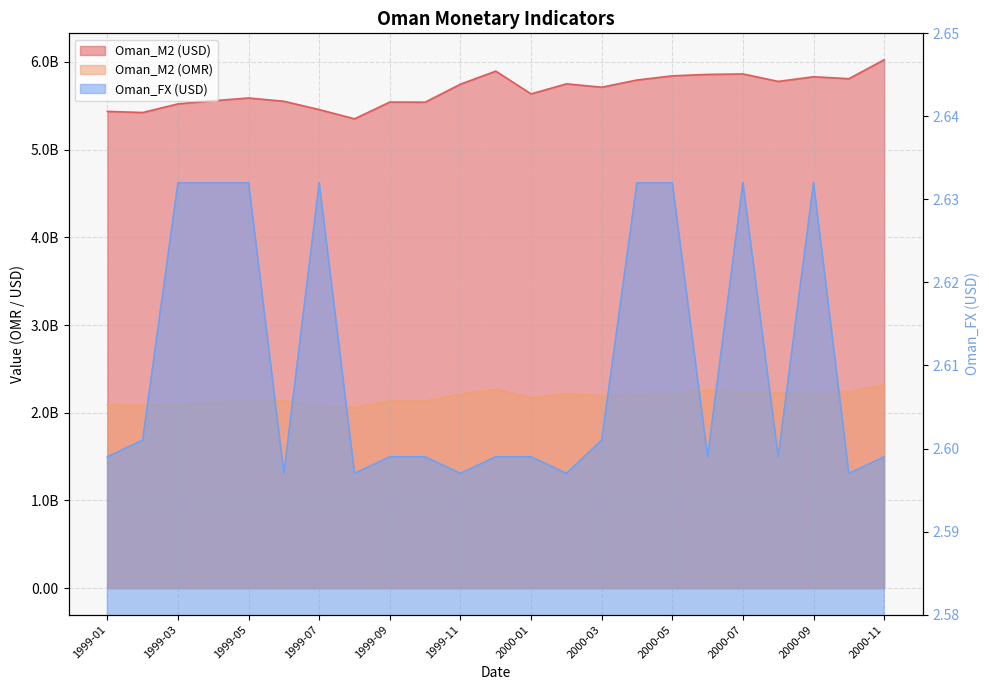

Rank the categories by Oman_FX (USD) value from highest to lowest.

1999-03, 1999-04, 1999-05, 1999-07, 2000-04, 2000-05, 2000-07, 2000-09, 1999-02, 2000-03, 1999-01, 1999-09, 1999-10, 1999-12, 2000-01, 2000-06, 2000-08, 2000-11, 1999-06, 1999-08, 1999-11, 2000-02, 2000-10